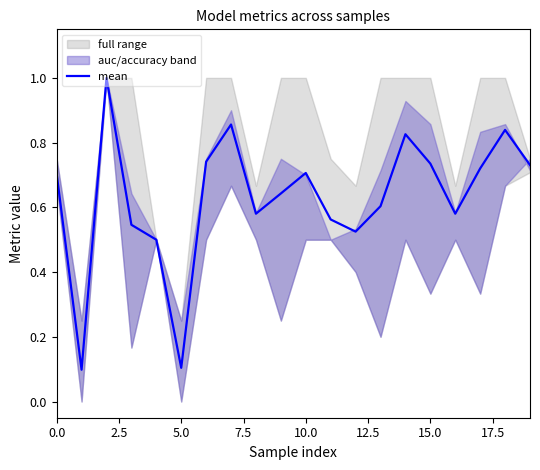

Is it true that the value at 10 is 1.2?

False